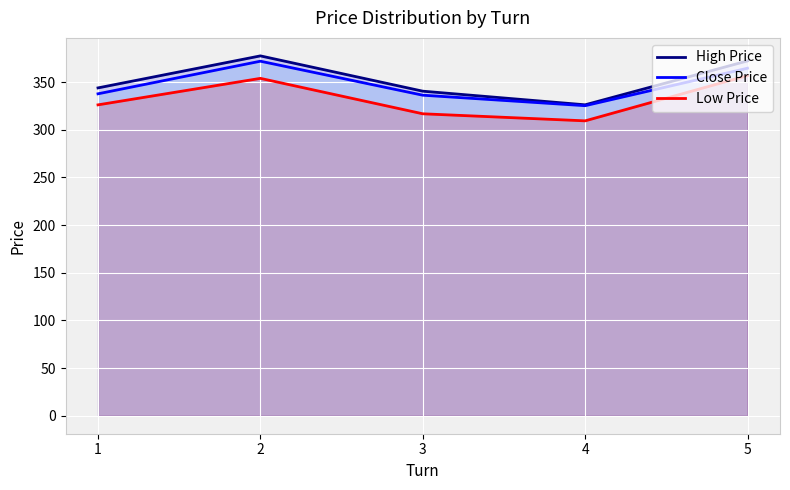

Reading right to left, what are all the values shown in this chart?

High Price: 5=372.3	4=326.2	3=340.6	2=377.6	1=344.0
Close Price: 5=364.6	4=325.3	3=336.3	2=372.0	1=337.8
Low Price: 5=356.9	4=309.4	3=316.8	2=354.0	1=326.2